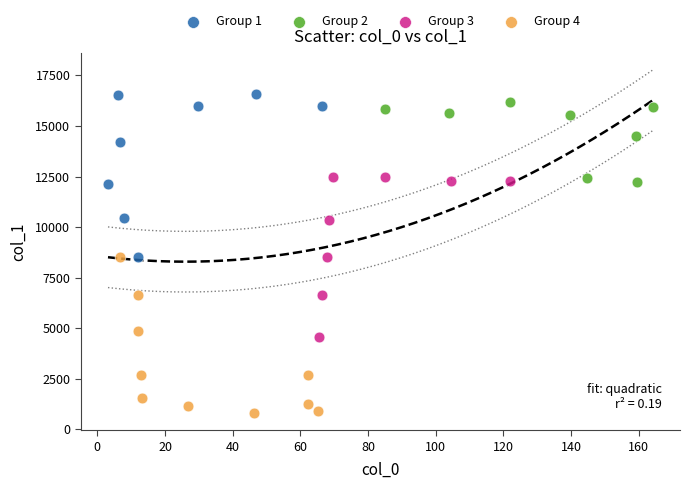

What are all the series names shown in the legend?

Group 1, Group 2, Group 3, Group 4